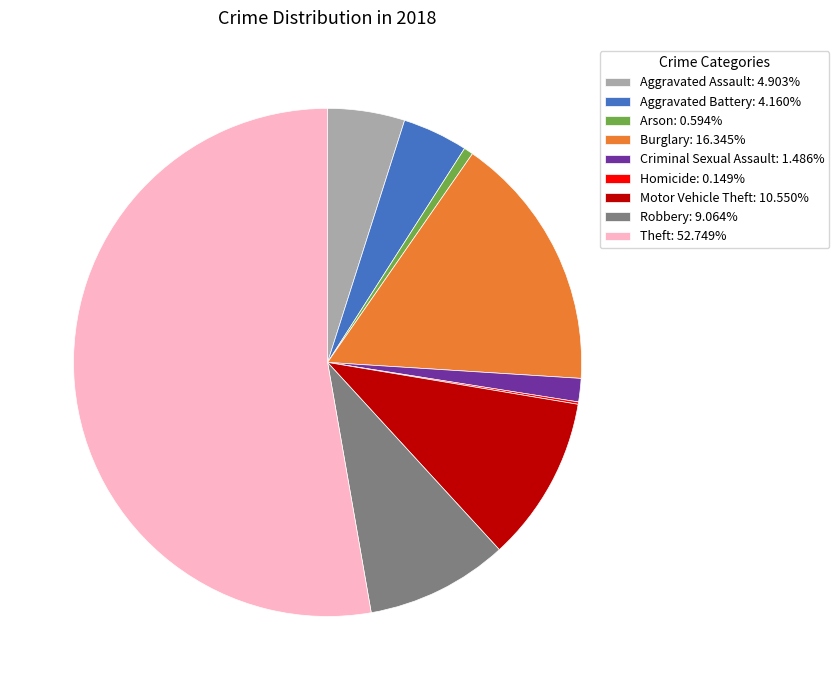

Is there any slice that represents more than half of the pie?

Yes